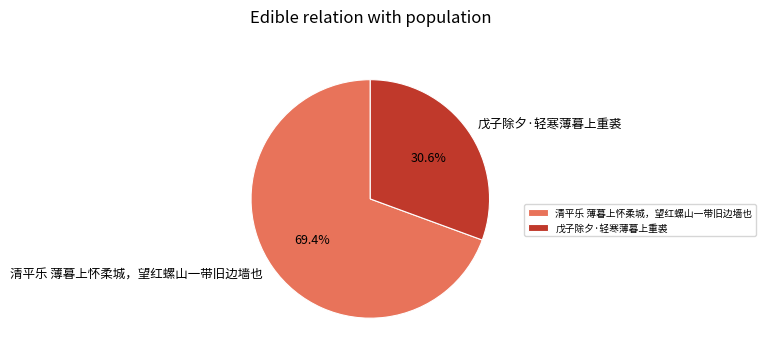

Which has a higher value, 戊子除夕·轻寒薄暮上重裘 or 清平乐 薄暮上怀柔城，望红螺山一带旧边墙也?

清平乐 薄暮上怀柔城，望红螺山一带旧边墙也